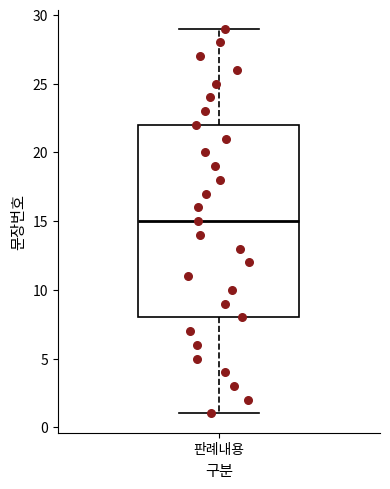

Read this box plot against the y-axis: the position of the median line, the range covered by the box, and the ends of both whiskers. The values are not printed on the chart, so give them approximately, as read against the axis.

median 15, box 8 to 22, whiskers 1 to 29